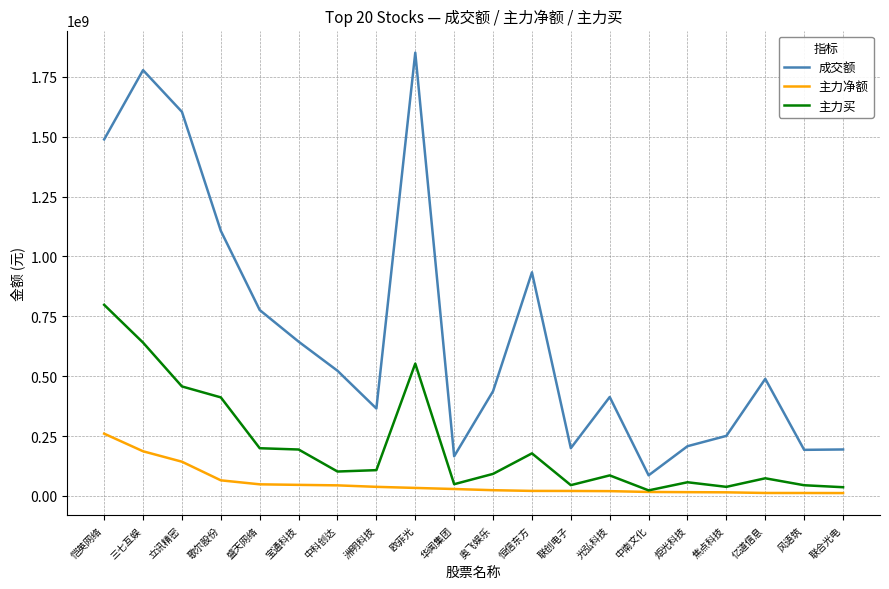

Rank the series by their maximum value, from highest to lowest.

成交额, 主力买, 主力净额